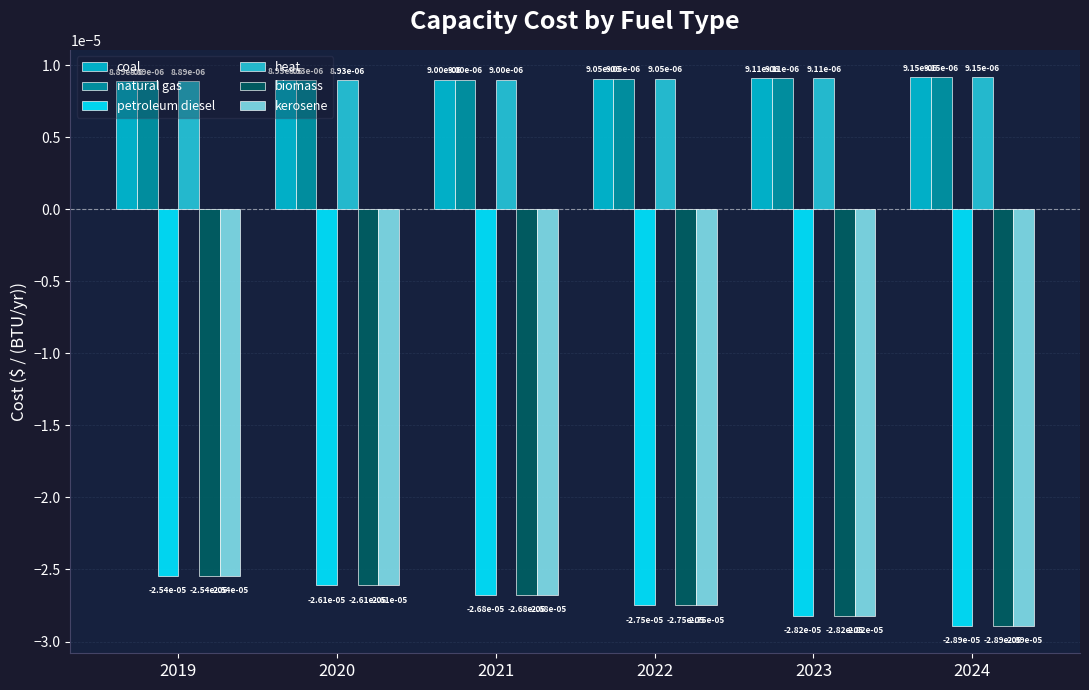

How many bars are there in each group?

6